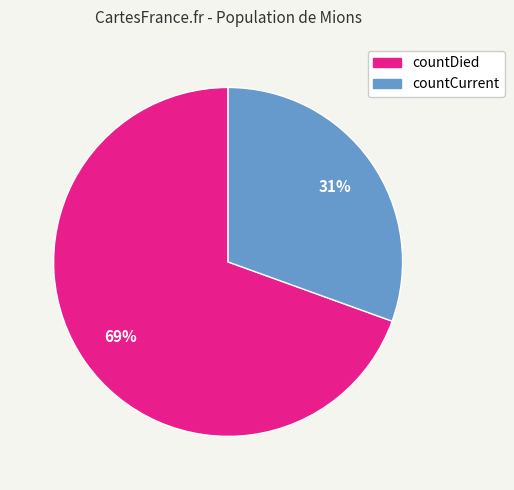

How many segments does this pie chart have?

2